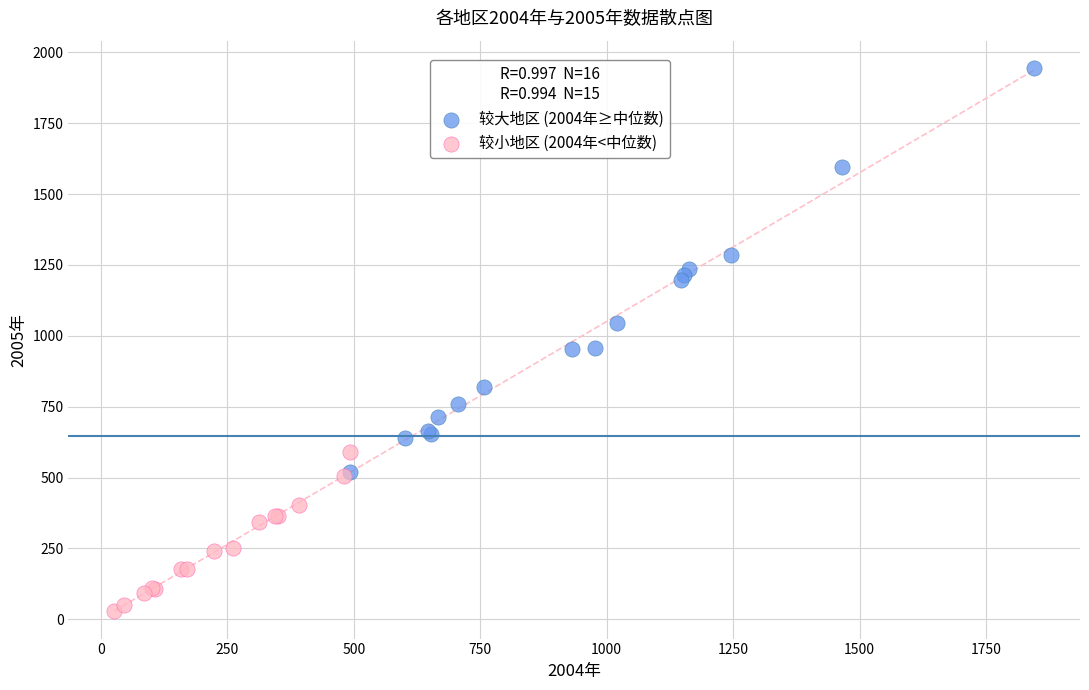

Which series has the largest Y range (max minus min)?

较大地区 (2004年≥中位数)